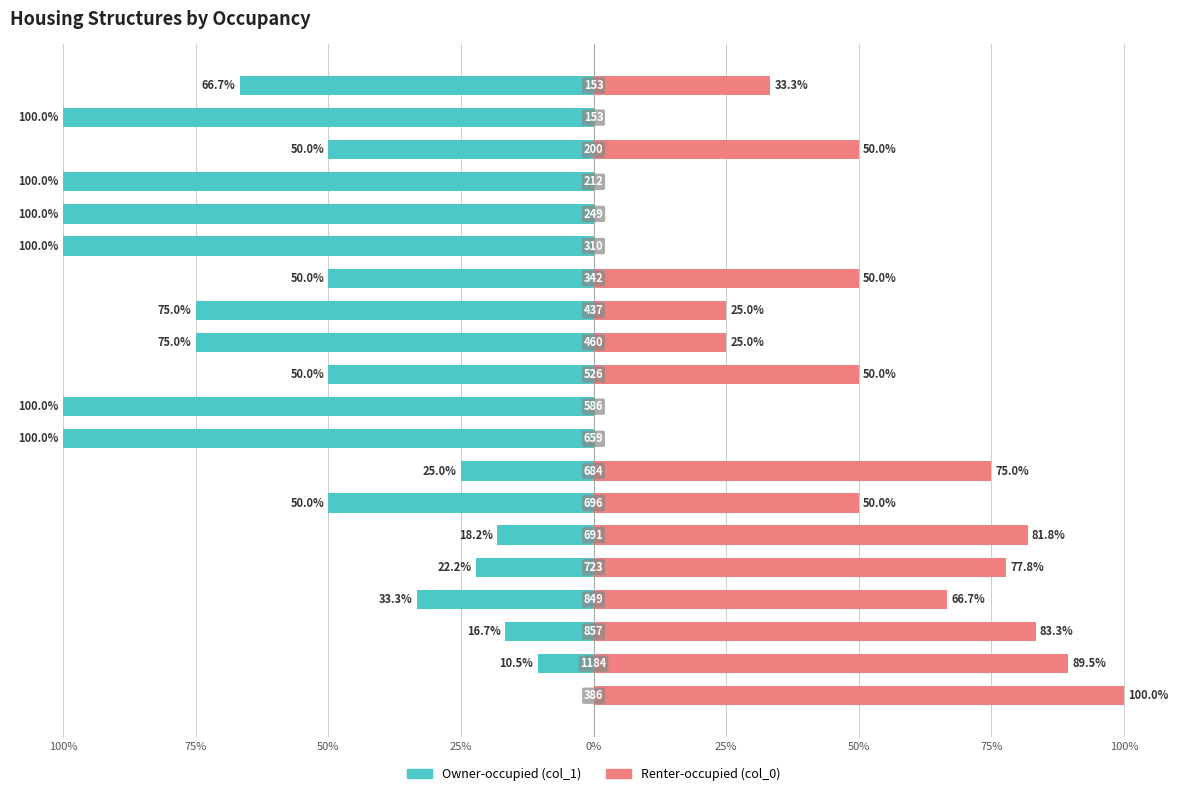

Is it true that col_1 (Owner-occupied) equals -18.9 at 25%?

False